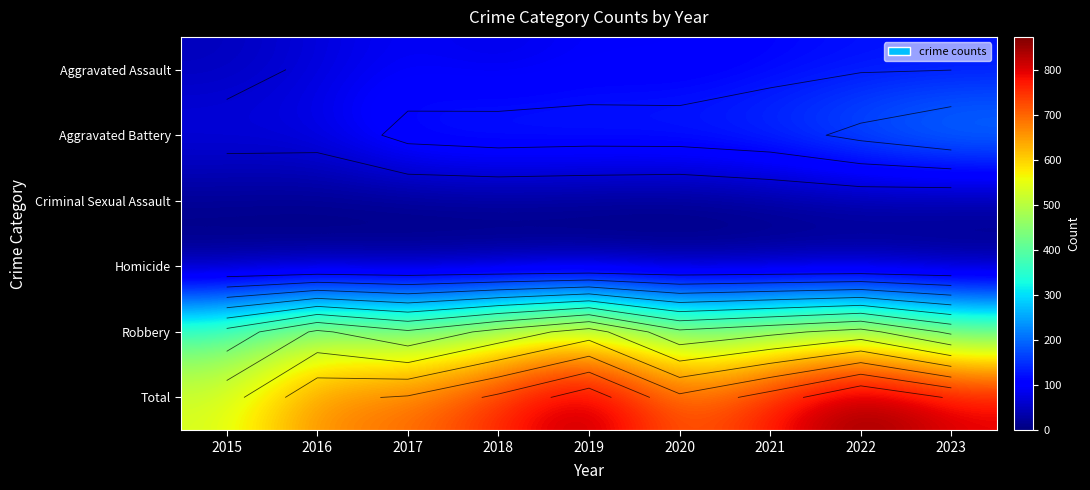

The value of Total at 2022 is 873. True or false?

True